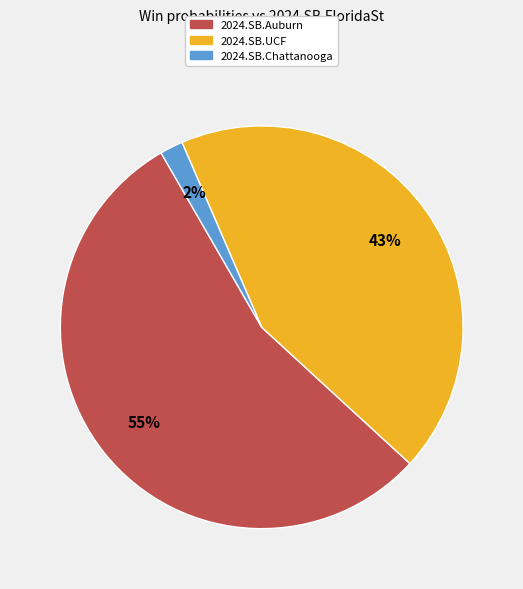

To the nearest percent, what is the average slice percentage?

33%